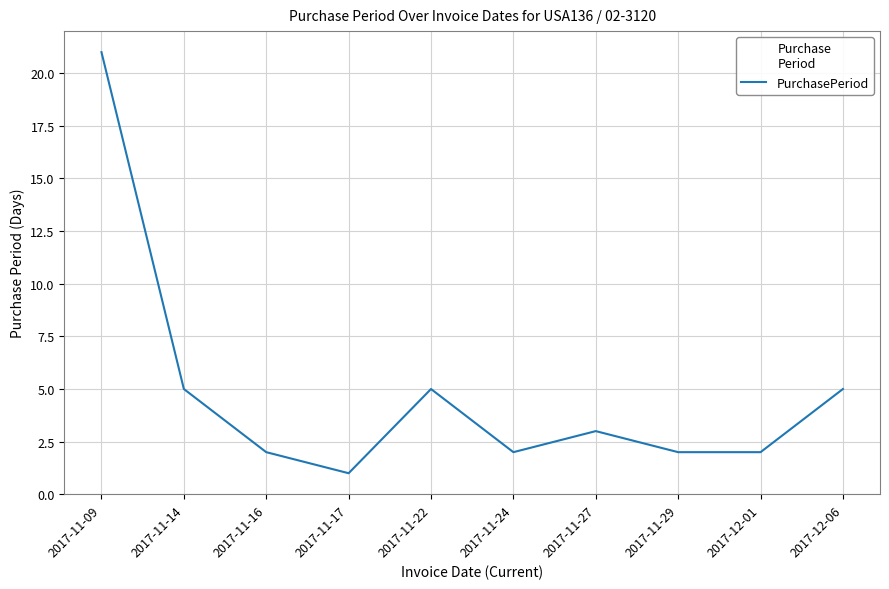

What position from the right is 2017-12-06?

1